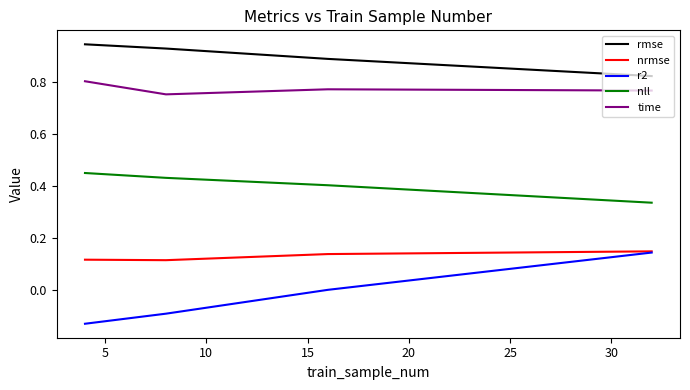

Does the chart have visible grid lines?

No